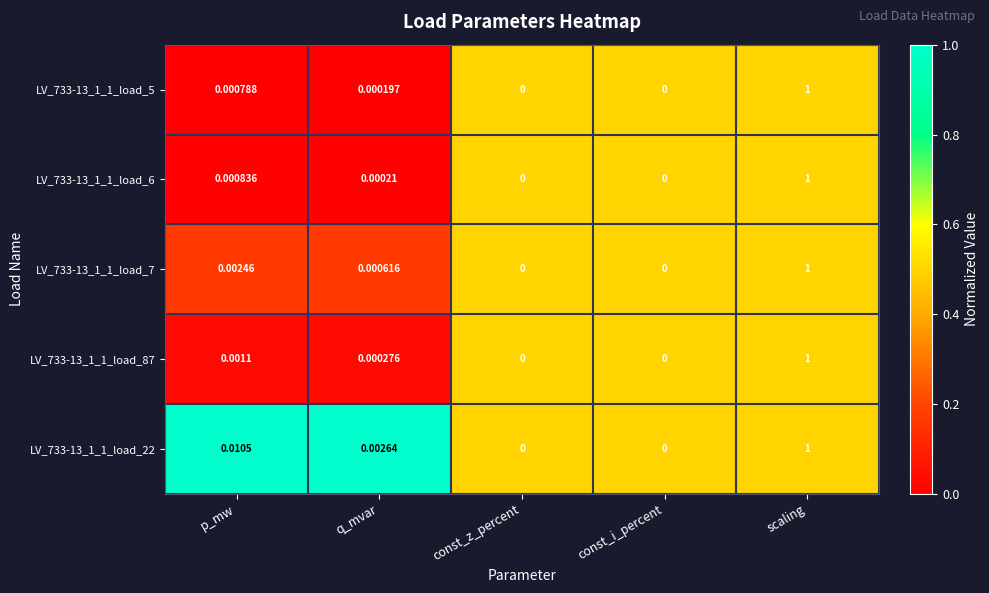

At which label does LV_733-13_1_1_load_7 reach its peak?

scaling